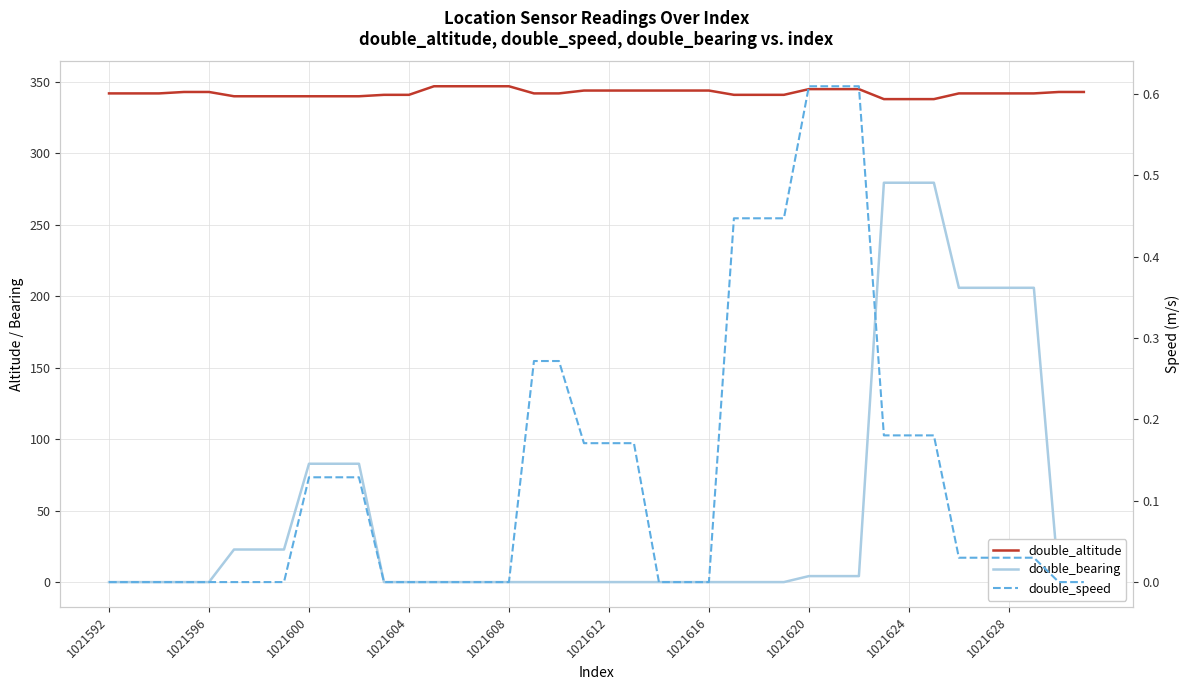

Is it true that double_speed equals 0.0 at 1021628?

False